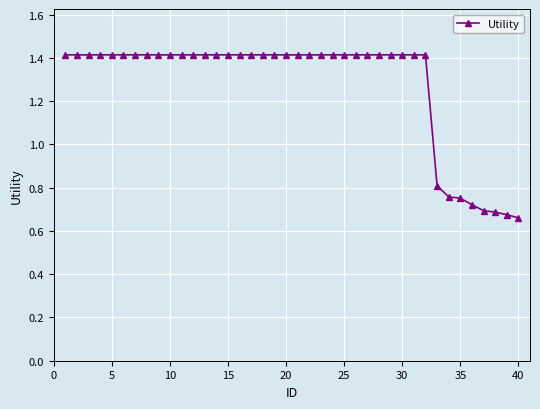

What is the greatest value displayed?

1.4